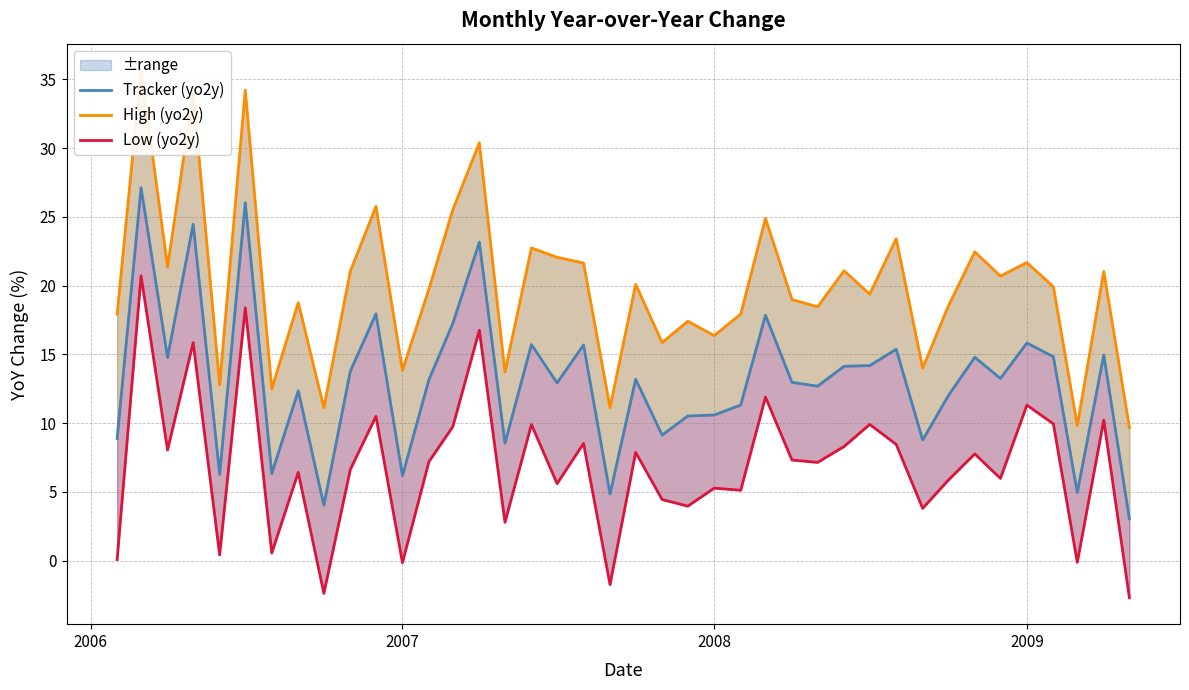

At which category is the sum across all series the highest?

2006